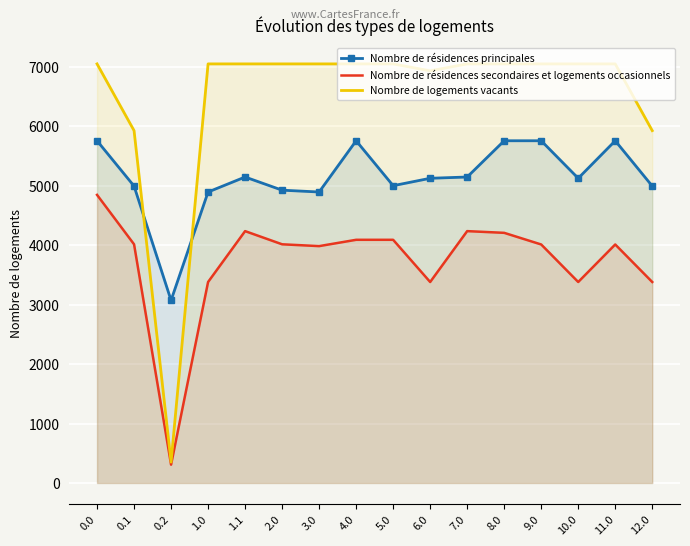

At which category does Nombre de logements vacants reach its first local valley?

0.2